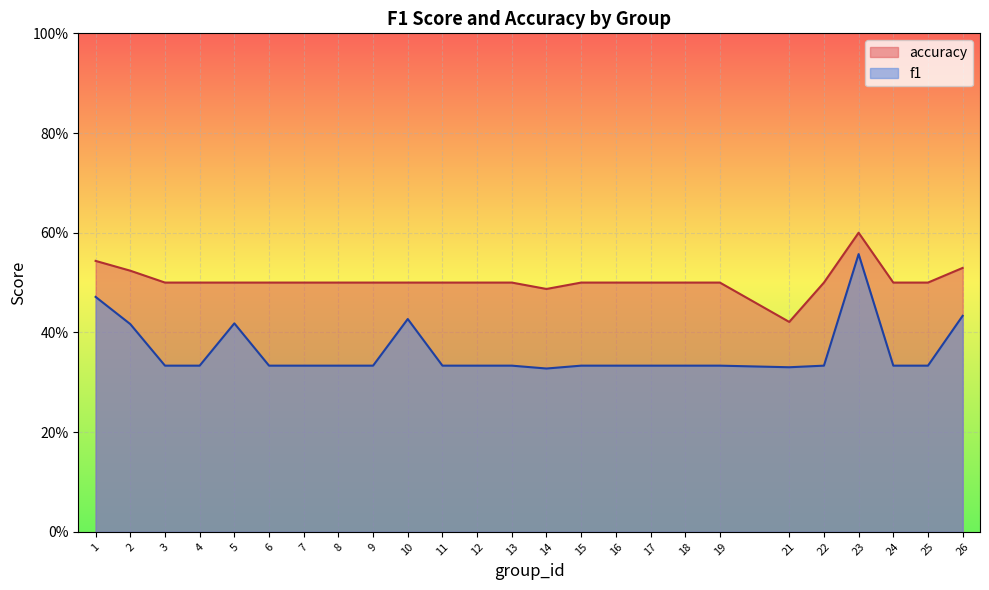

List the series in order of their peak value, highest first.

accuracy, f1